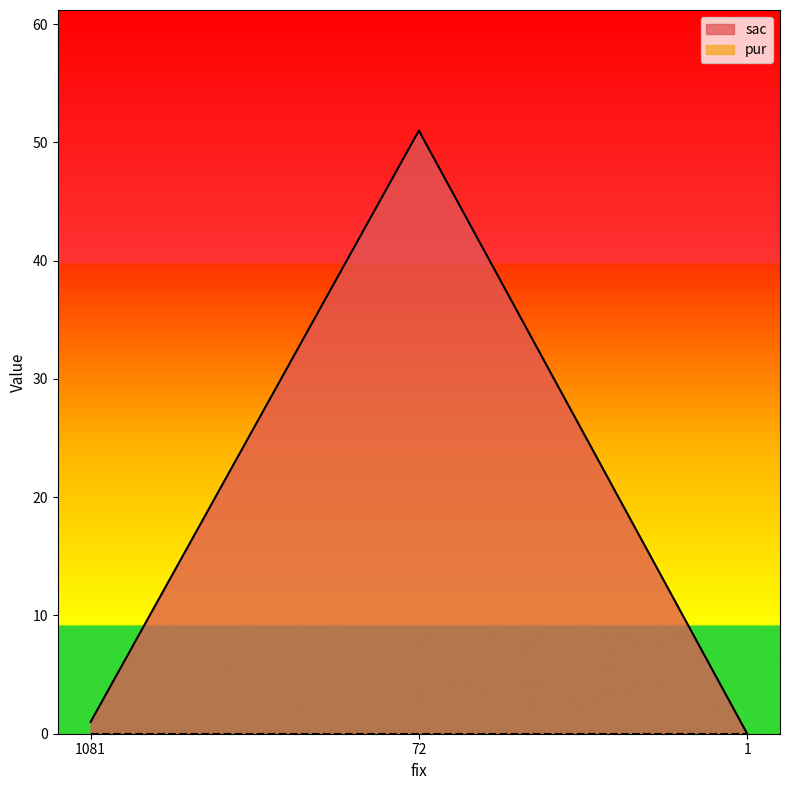

Rank the categories by value from highest to lowest.

72, 1081, 1